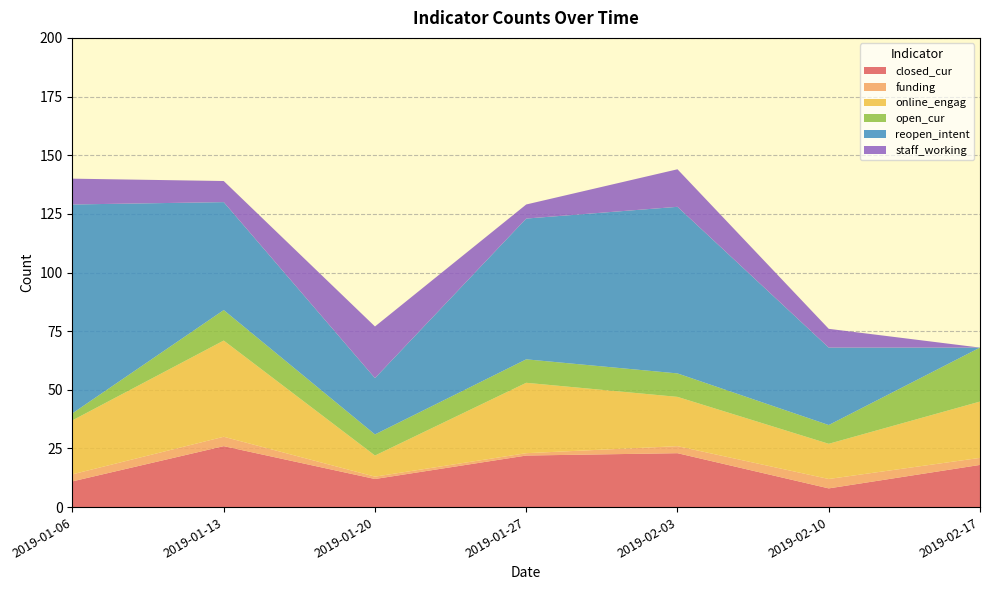

Reading left to right, list all the values displayed in this chart.

closed_cur: 2019-01-06=11	2019-01-13=26	2019-01-20=12	2019-01-27=22	2019-02-03=23	2019-02-10=8	2019-02-17=18
funding: 2019-01-06=3	2019-01-13=4	2019-01-20=1	2019-01-27=1	2019-02-03=3	2019-02-10=4	2019-02-17=3
online_engag: 2019-01-06=23	2019-01-13=41	2019-01-20=9	2019-01-27=30	2019-02-03=21	2019-02-10=15	2019-02-17=24
open_cur: 2019-01-06=3	2019-01-13=13	2019-01-20=9	2019-01-27=10	2019-02-03=10	2019-02-10=8	2019-02-17=23
reopen_intent: 2019-01-06=89	2019-01-13=46	2019-01-20=24	2019-01-27=60	2019-02-03=71	2019-02-10=33	2019-02-17=0
staff_working: 2019-01-06=11	2019-01-13=9	2019-01-20=22	2019-01-27=6	2019-02-03=16	2019-02-10=8	2019-02-17=0